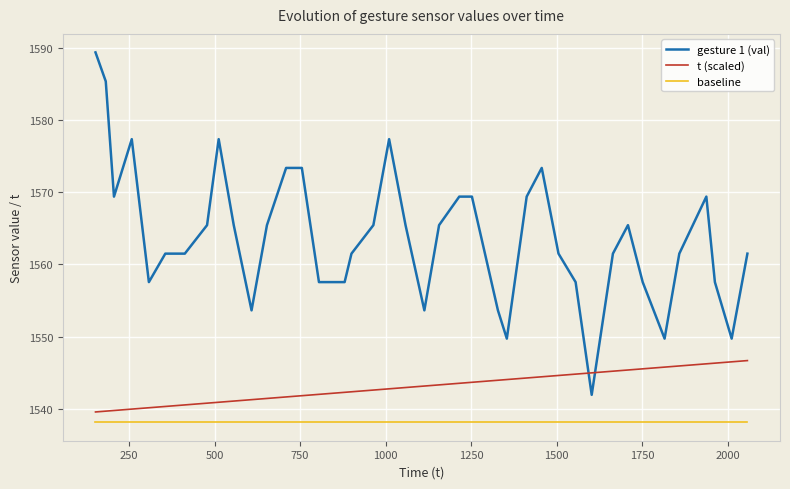

Rank the series by their average value, from lowest to highest.

baseline, t (scaled), gesture 1 (val)